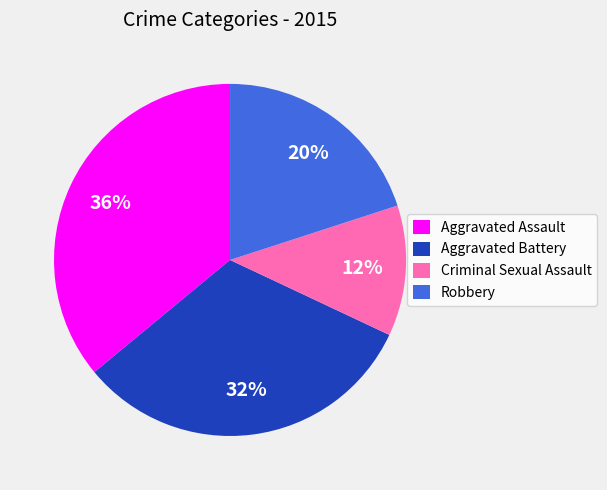

Is it true that Robbery is 9% of the pie?

False